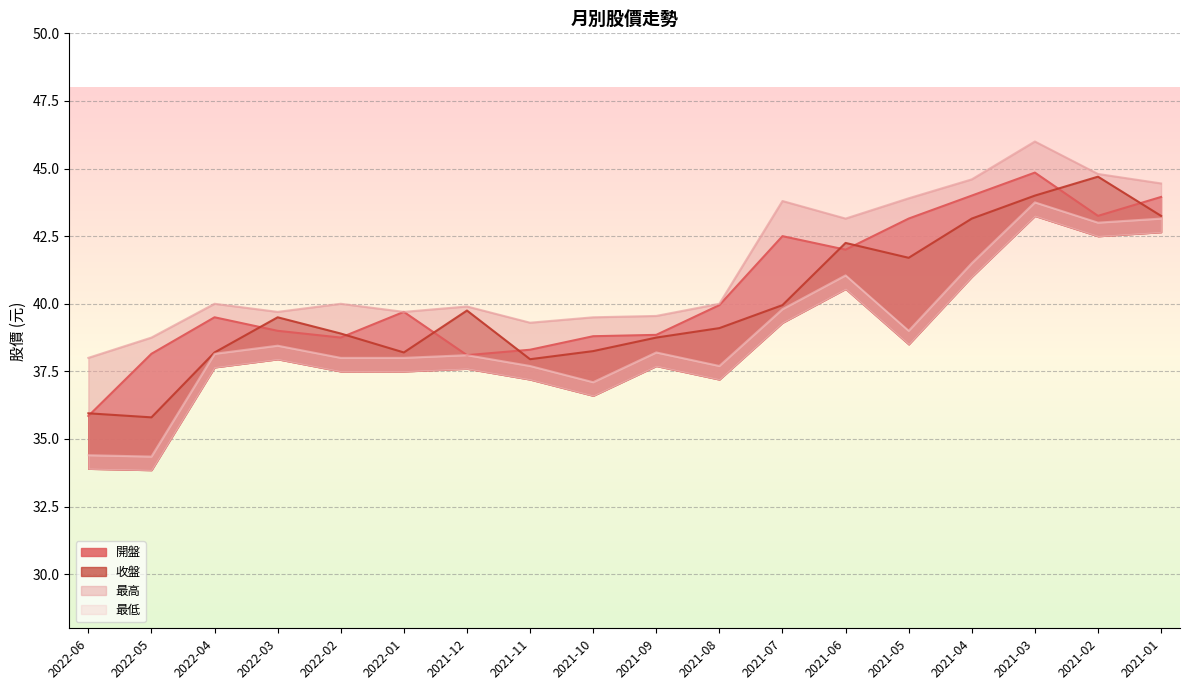

Is it true that 開盤 equals 38.8 at 2021-10?

True